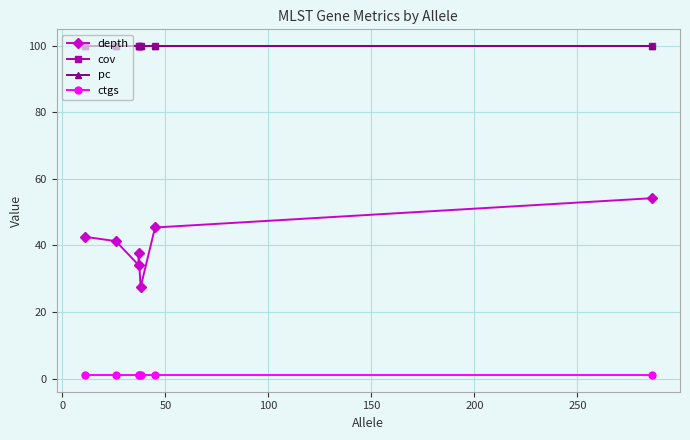

Count the number of data series in this chart.

4